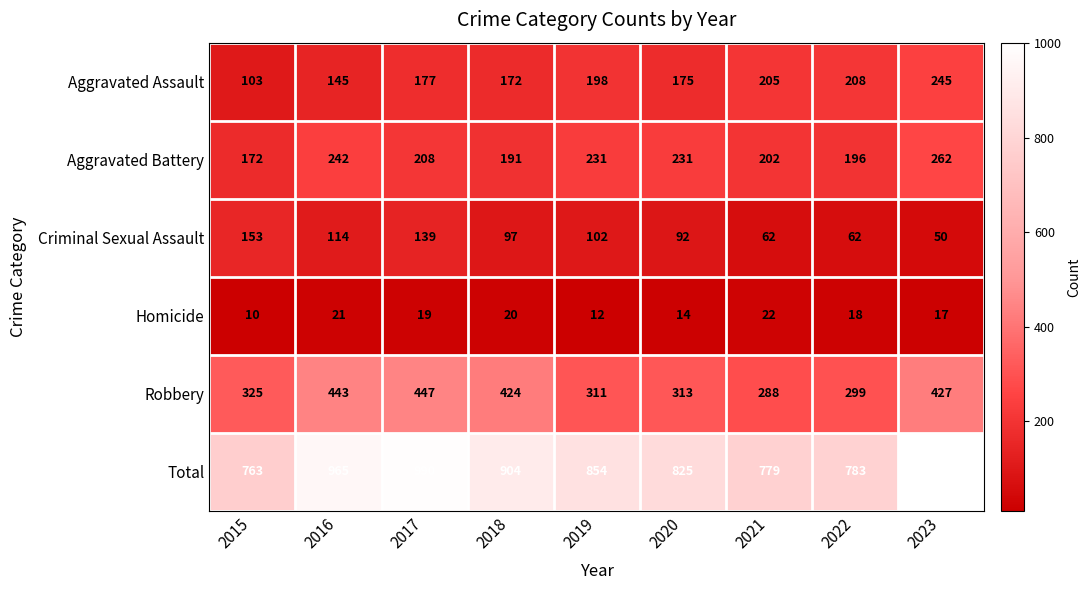

Between 2016 and 2017, which series saw the biggest shift?

Aggravated Battery